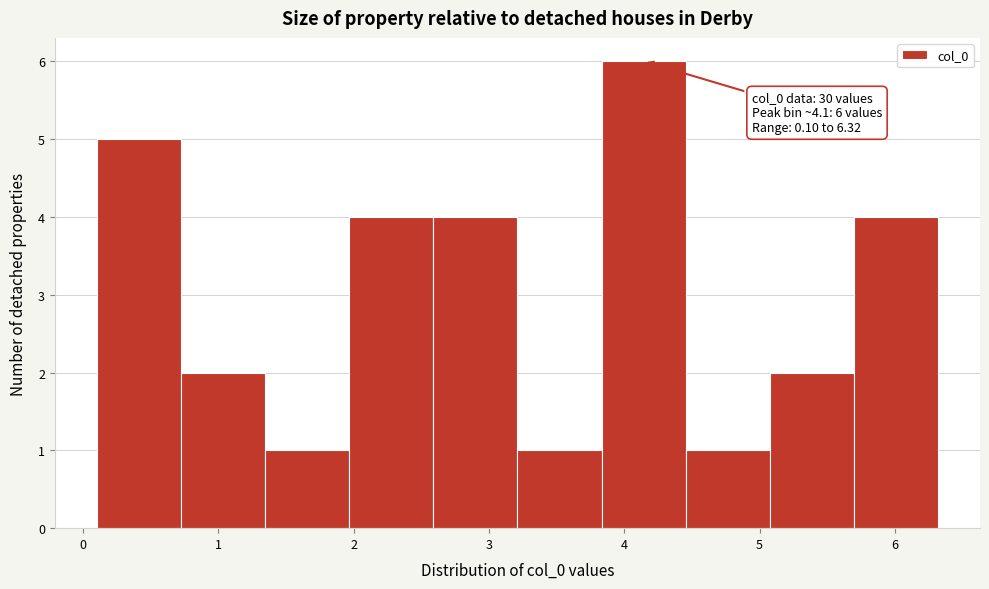

Which range on the x-axis has the tallest bar?

3.8 to 4.5